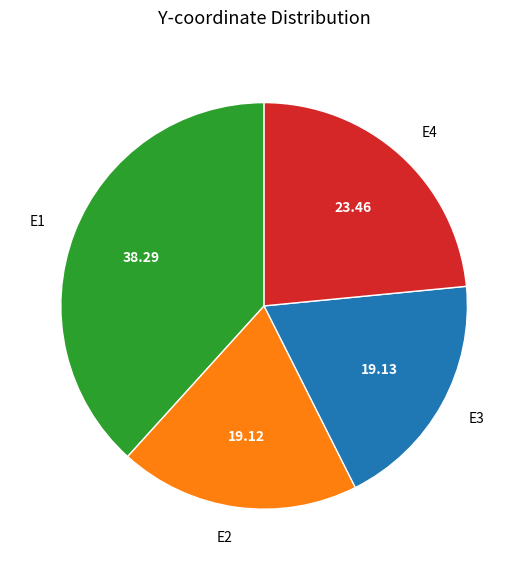

How many segments does this pie chart have?

4